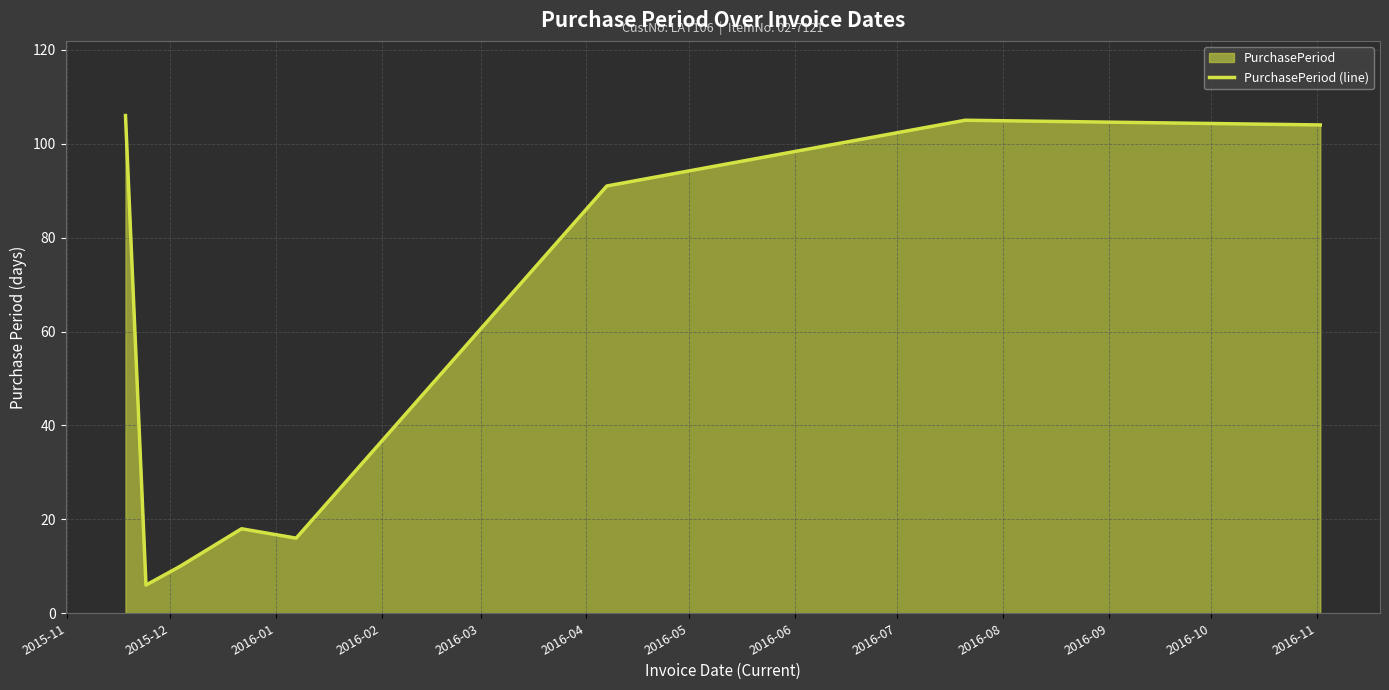

What is the smallest value displayed?

6